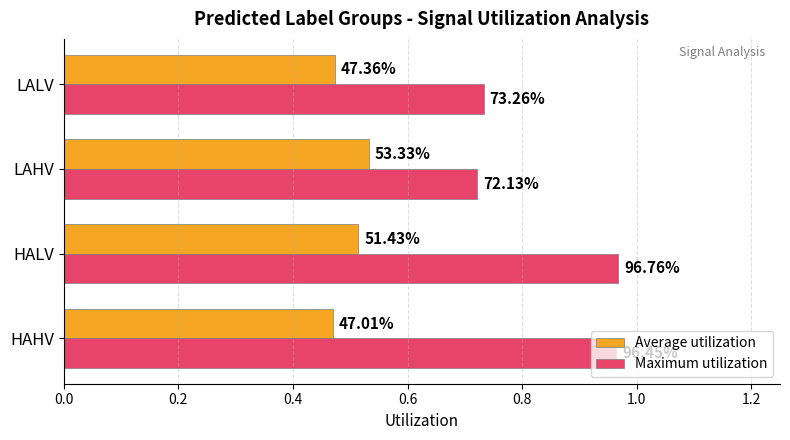

How many groups of bars are there?

4